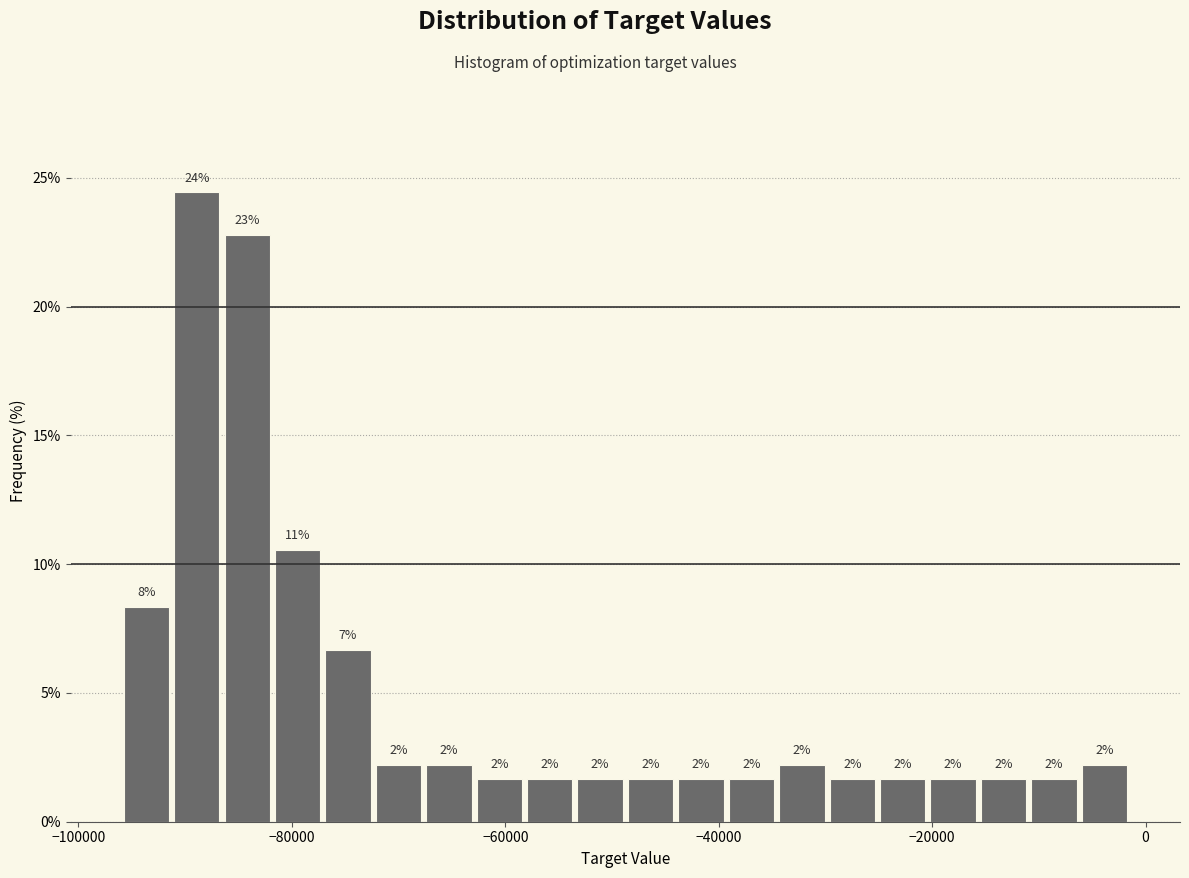

Around what value on the x-axis is the tallest bar? Give the approximate position of its centre, as read against the axis.

-88000